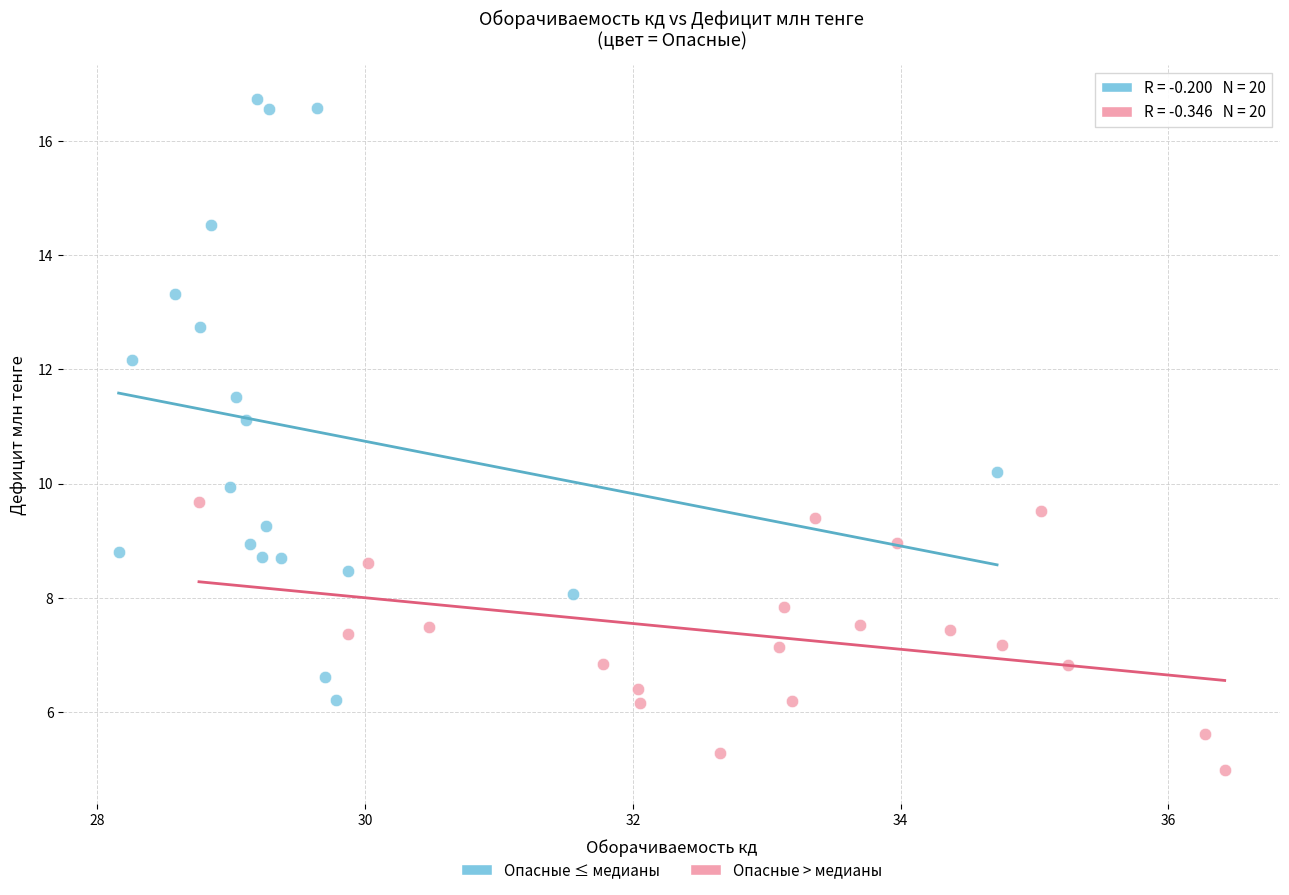

Which series has the widest spread of Y values?

Опасные ≤ медианы